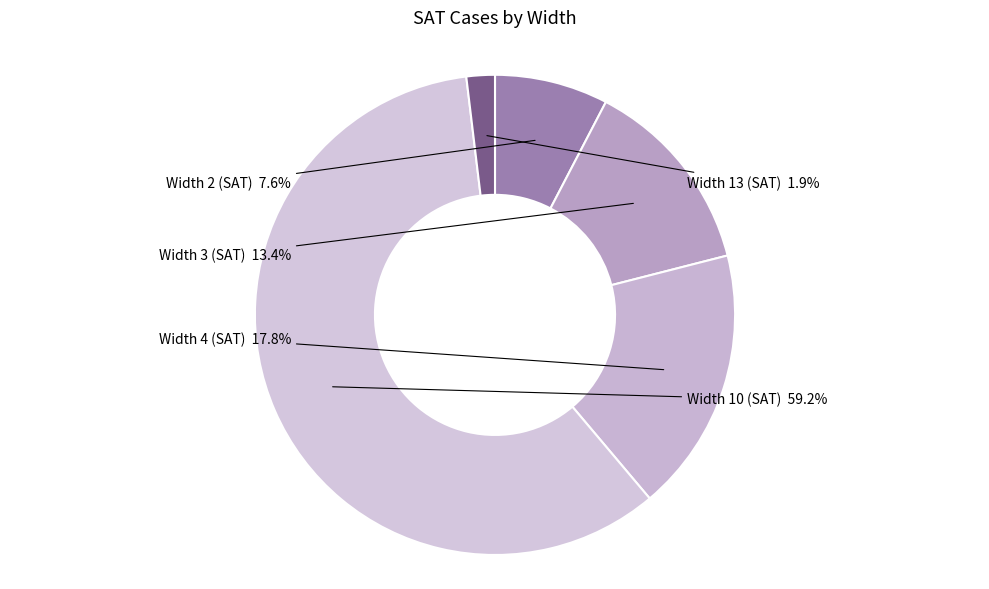

The Width 3 (SAT) slice represents 13% of the pie. True or false?

True